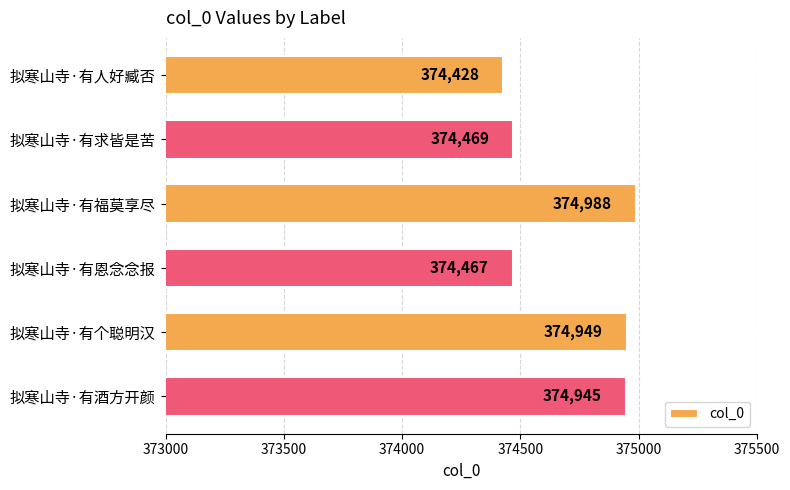

What is the change in value from 拟寒山寺·有人好臧否 to 拟寒山寺·有酒方开颜?

+517